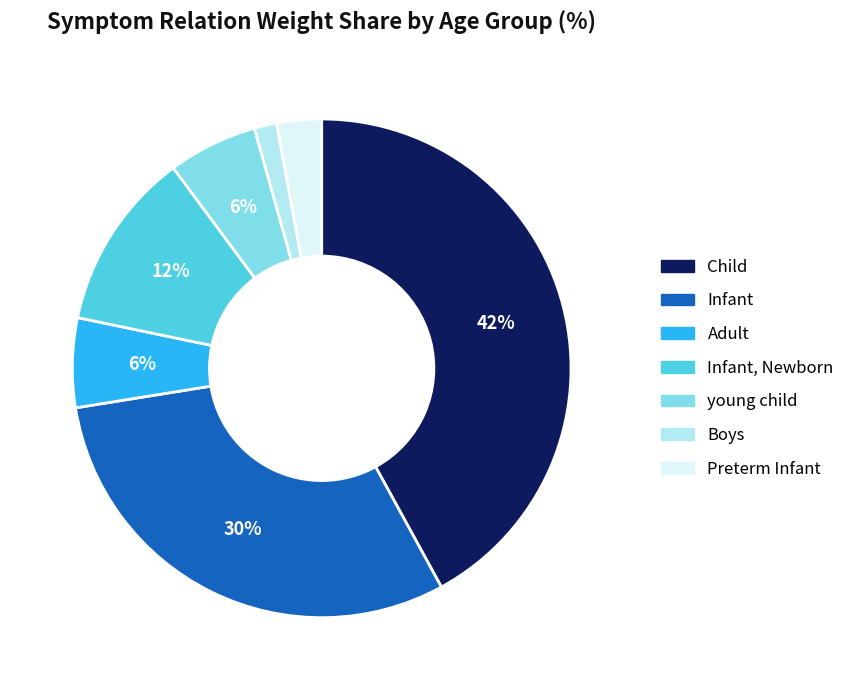

Between Child and young child, which is larger?

Child